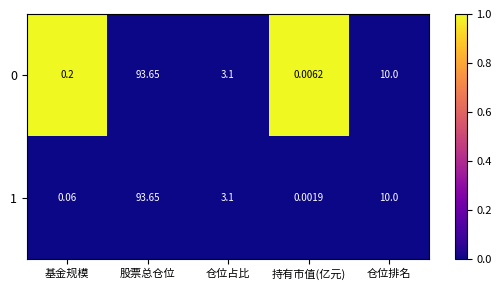

Between 基金规模 and 仓位排名, which series saw the biggest shift?

1